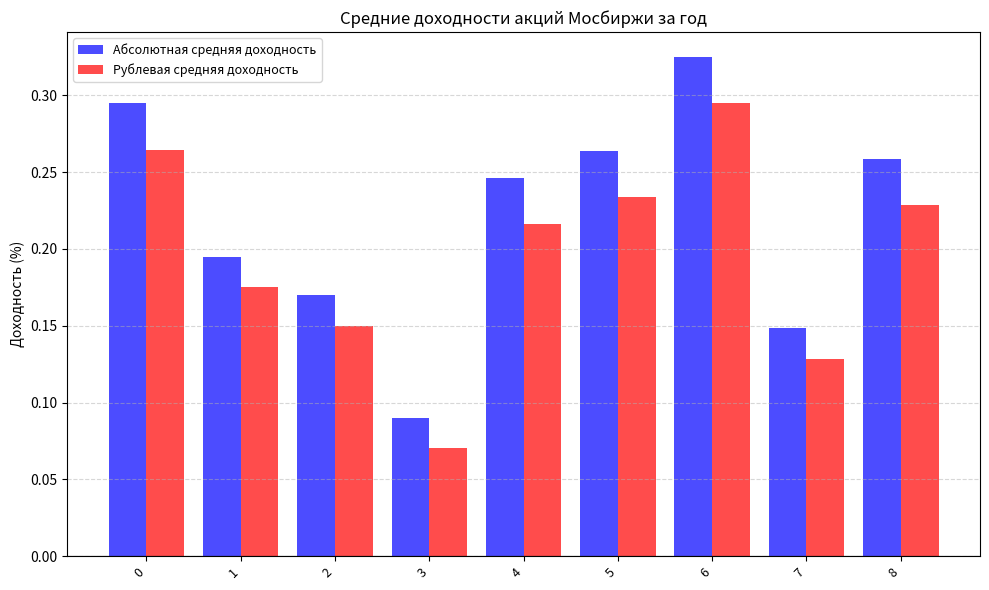

Are the bars horizontal?

No